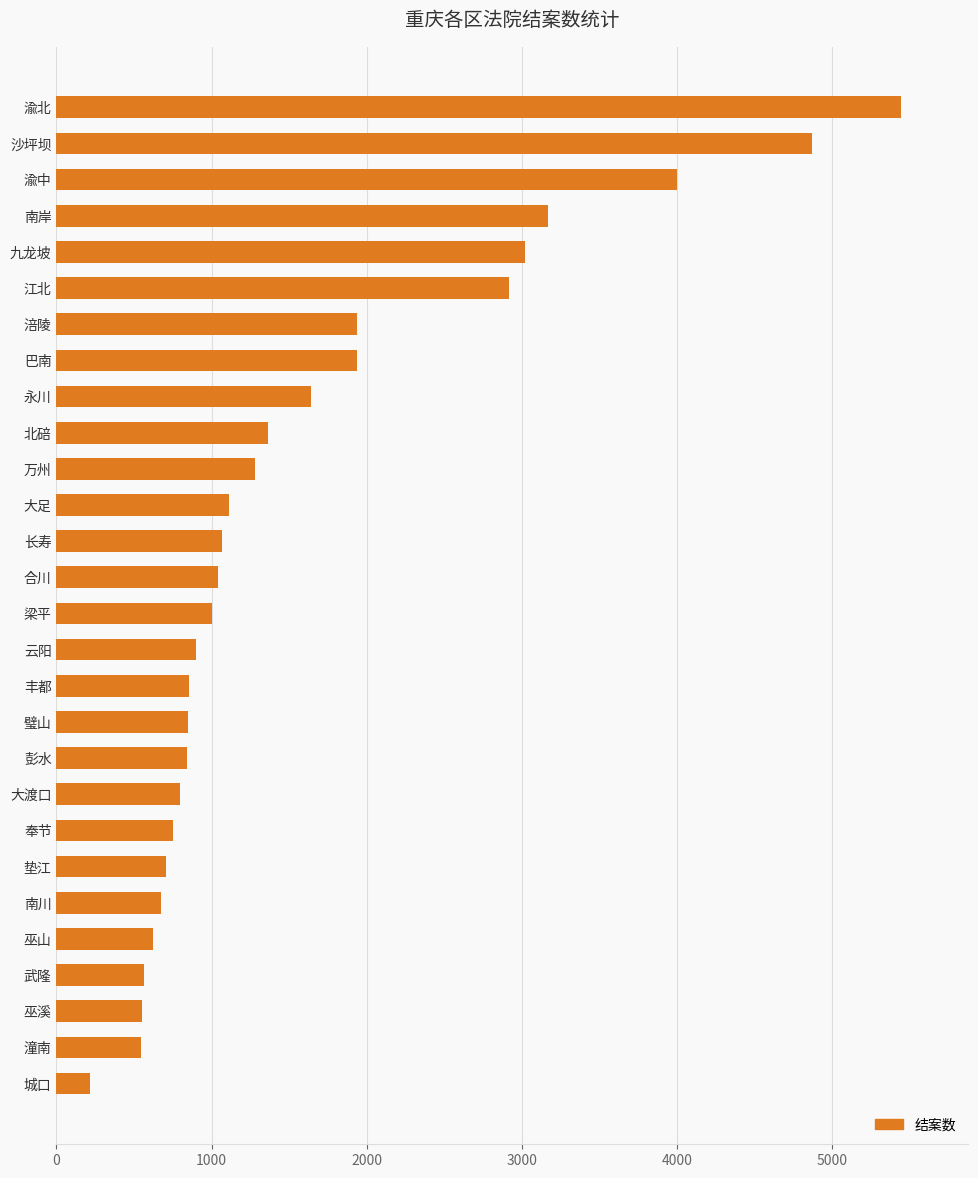

True or false: the data shows 4866 at 沙坪坝.

True